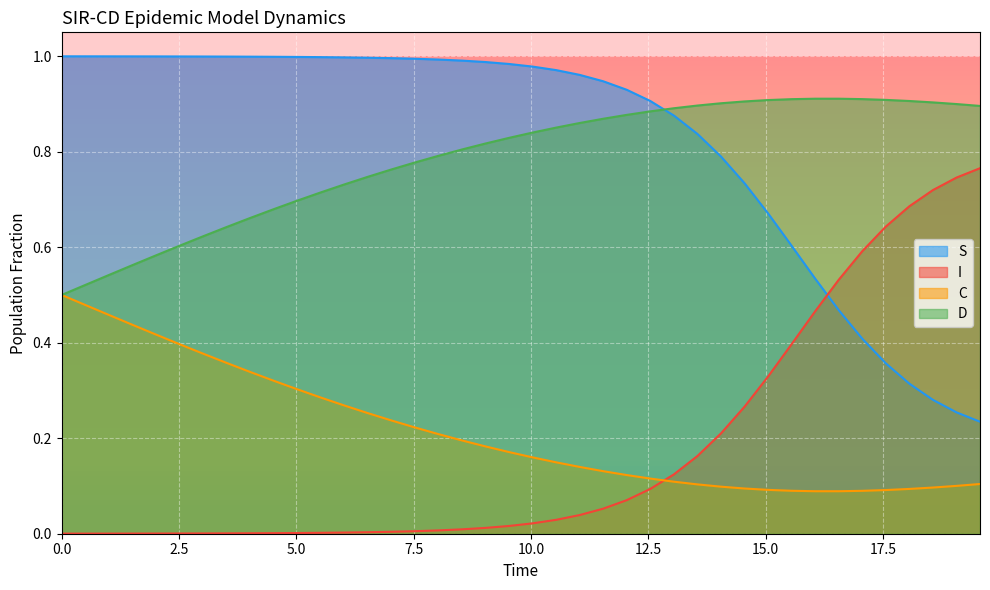

Which series has the largest total across all categories?

S